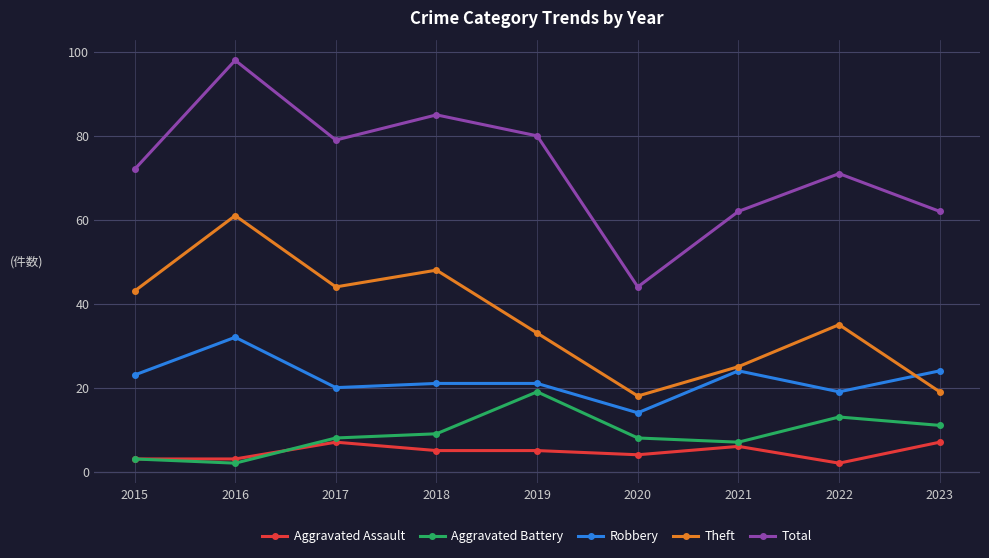

Between 2015 and 2018, which series saw the biggest shift?

Total